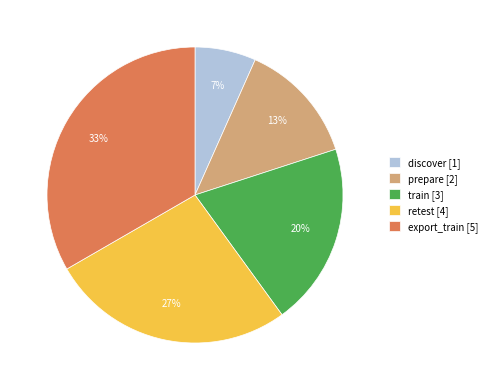

Is the sum of train [3] and prepare [2] greater than half?

No